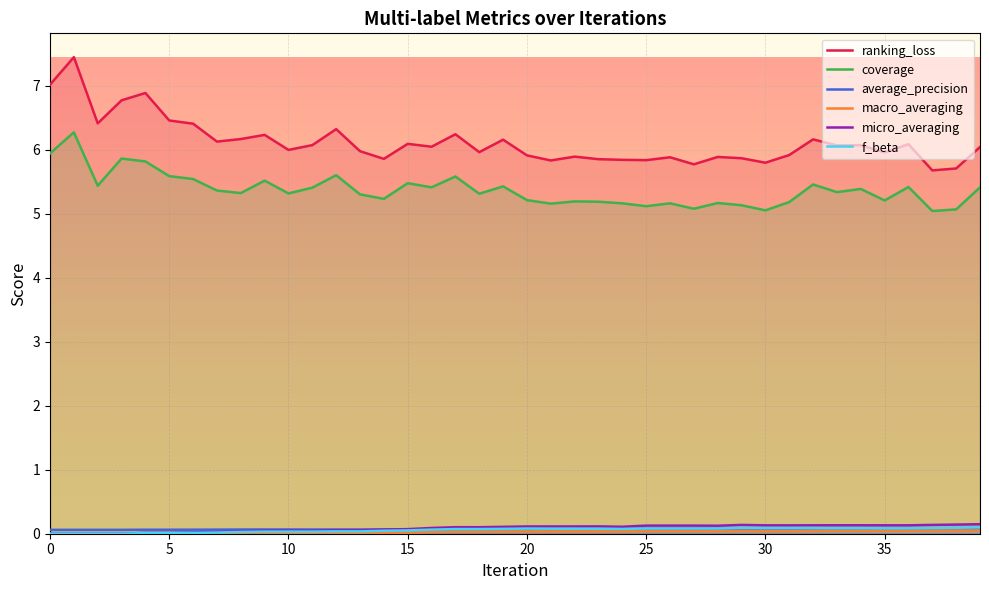

Which series has the largest total across all categories?

ranking_loss